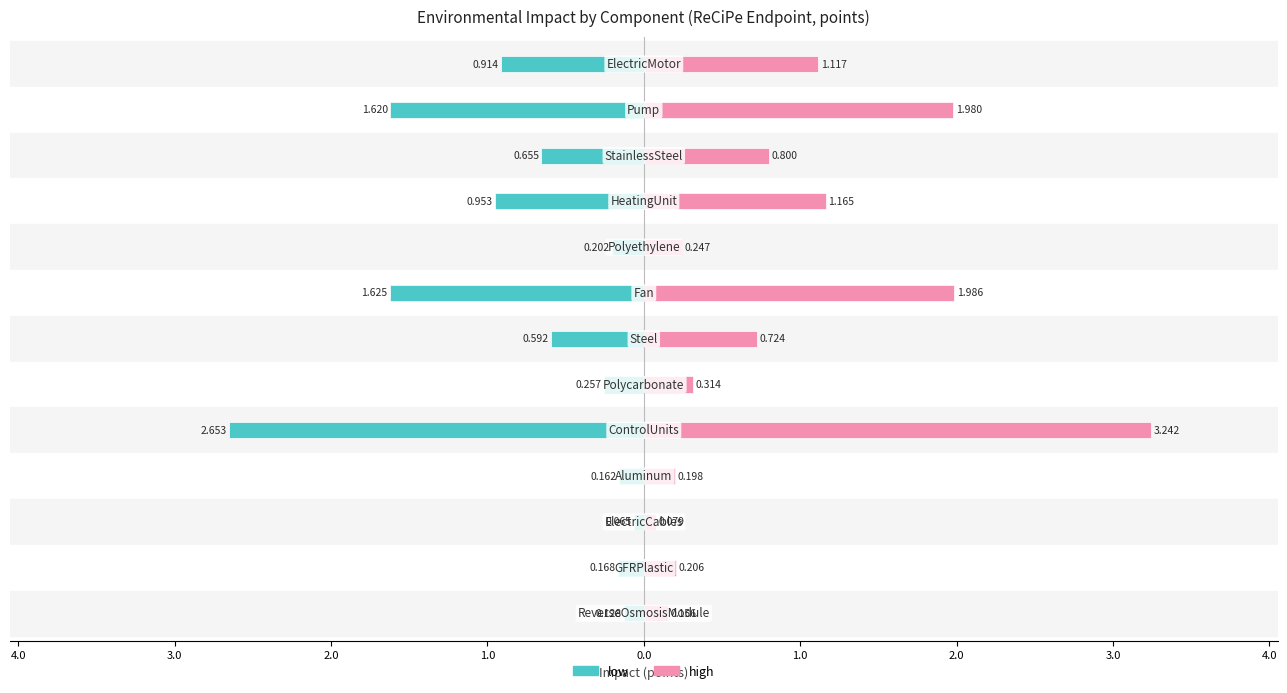

What is the sum of all high values?

12.2